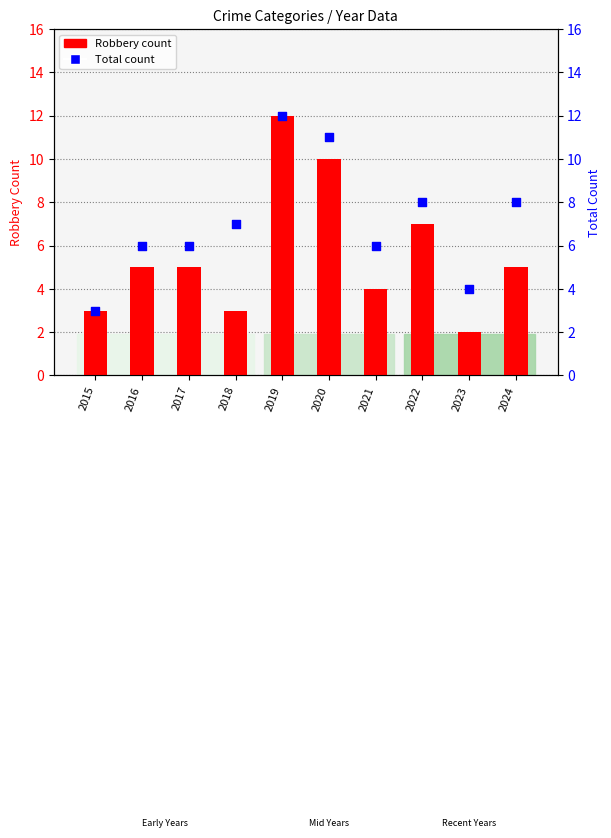

Which series contains the lowest Y value?

Robbery